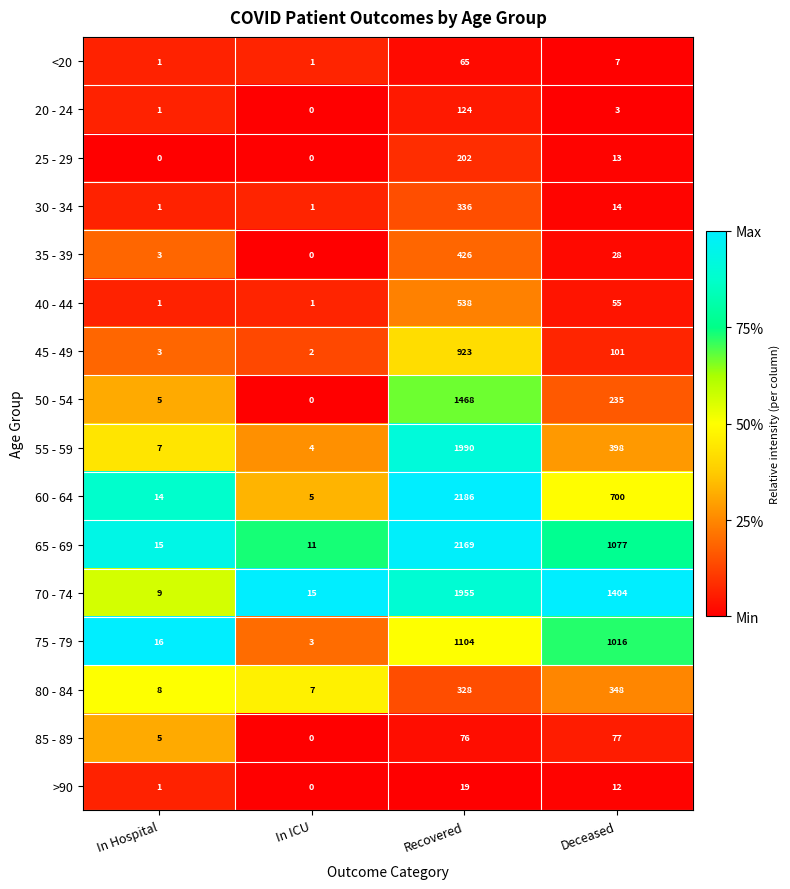

Rank the series at Recovered from lowest to highest value.

>90, <20, 85 - 89, 20 - 24, 25 - 29, 80 - 84, 30 - 34, 35 - 39, 40 - 44, 45 - 49, 75 - 79, 50 - 54, 70 - 74, 55 - 59, 65 - 69, 60 - 64